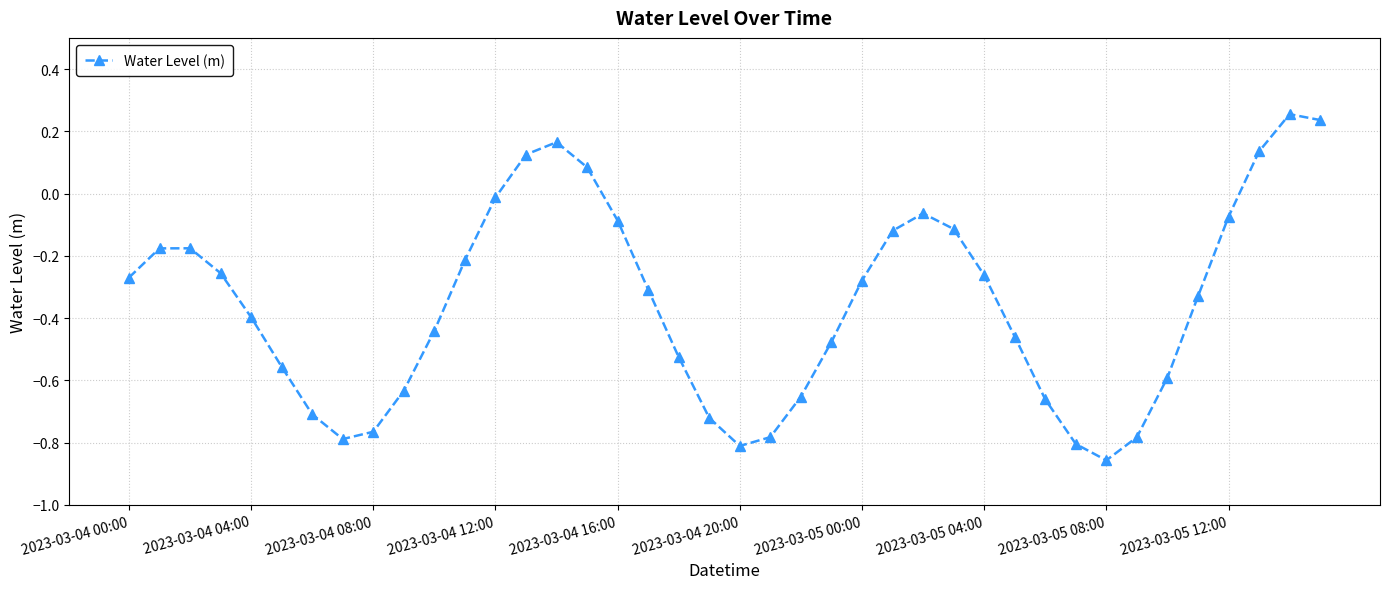

How many interior local valleys (lower than both neighbors) does the data have?

3